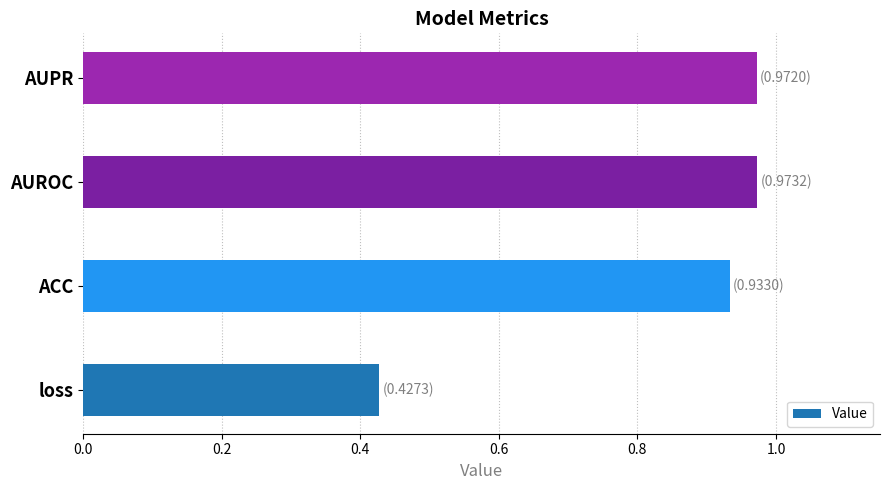

At which label is the value closest to 0?

loss